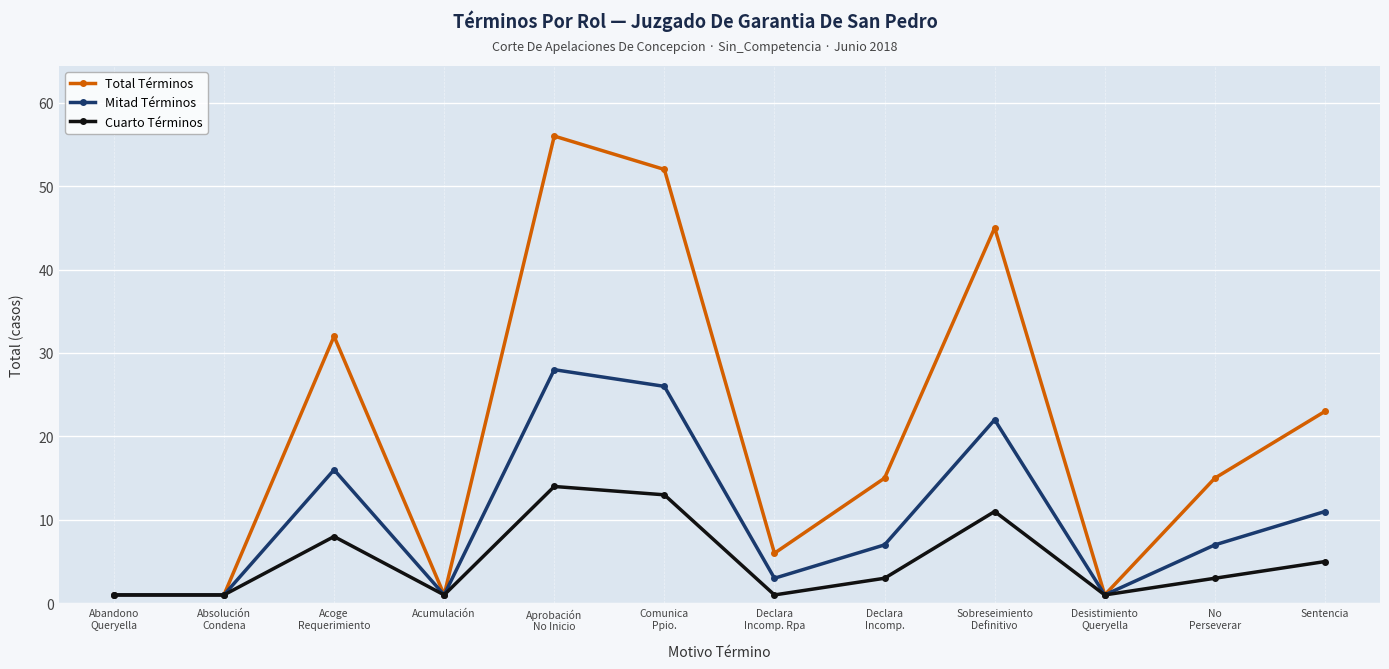

What is the total value across all series at Abandono
Queryella?

3